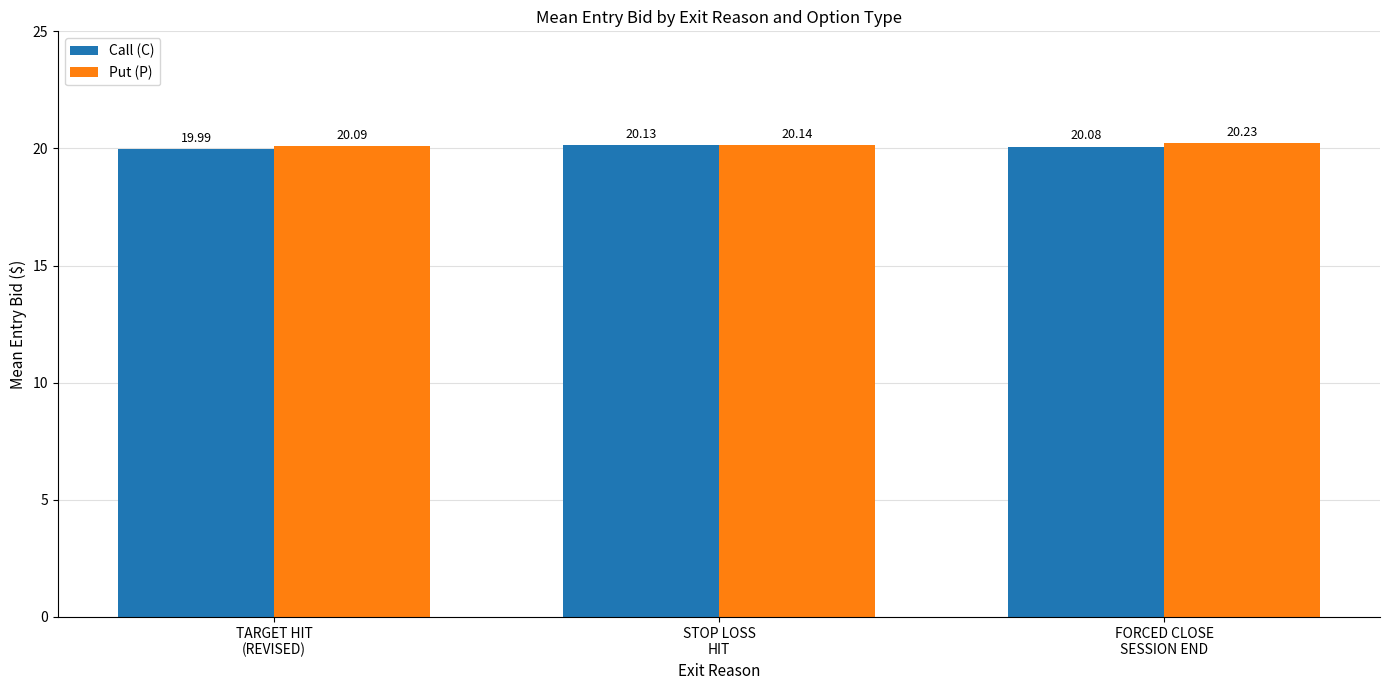

What is the sum of the Put (P) values at TARGET HIT
(REVISED) and STOP LOSS
HIT?

40.2